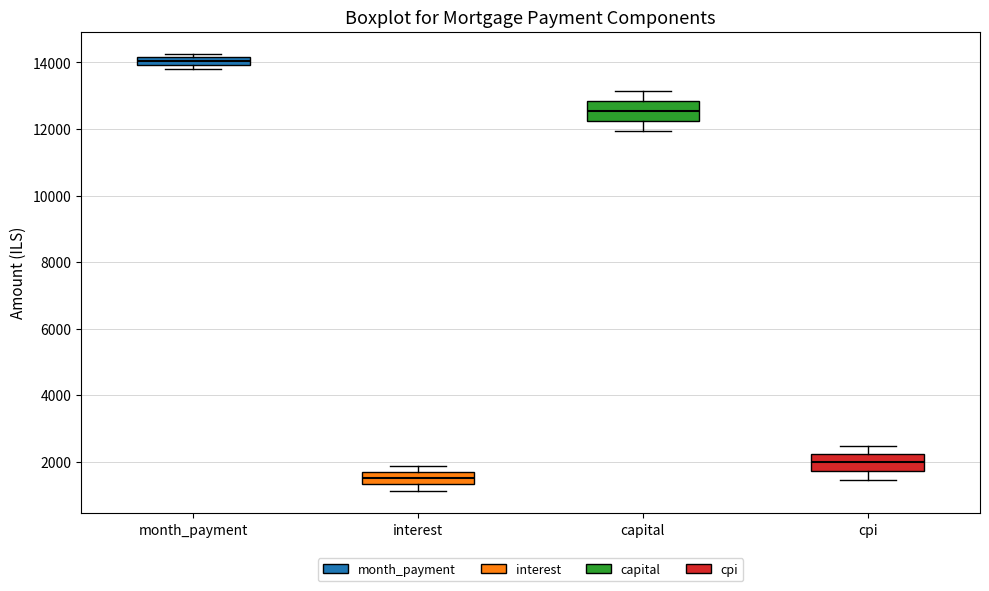

Which box has the lowest median line?

interest